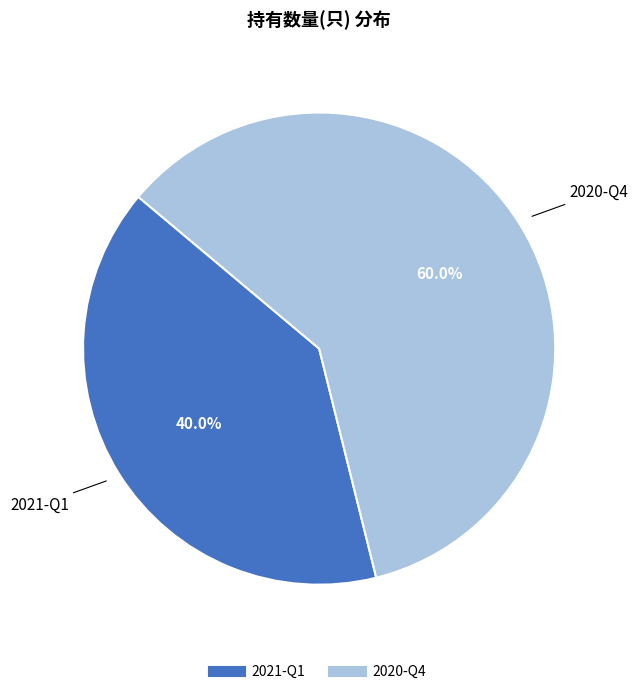

To the nearest percent, what is the difference between the 2021-Q1 and 2020-Q4 slice percentages?

20%